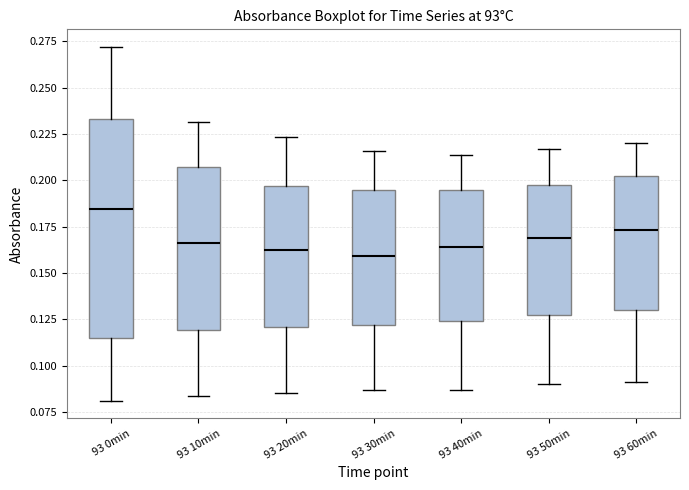

Reading left to right, read every box against the y-axis: the position of its median line, the range the box covers, and the ends of its whiskers. The values are not printed on the chart, so give them approximately, as read against the axis.

93 0min: median 0.185, box 0.115 to 0.235, whiskers 0.080 to 0.270
93 10min: median 0.165, box 0.120 to 0.205, whiskers 0.085 to 0.230
93 20min: median 0.160, box 0.120 to 0.195, whiskers 0.085 to 0.225
93 30min: median 0.160, box 0.120 to 0.195, whiskers 0.085 to 0.215
93 40min: median 0.165, box 0.125 to 0.195, whiskers 0.085 to 0.215
93 50min: median 0.170, box 0.125 to 0.195, whiskers 0.090 to 0.215
93 60min: median 0.175, box 0.130 to 0.205, whiskers 0.090 to 0.220